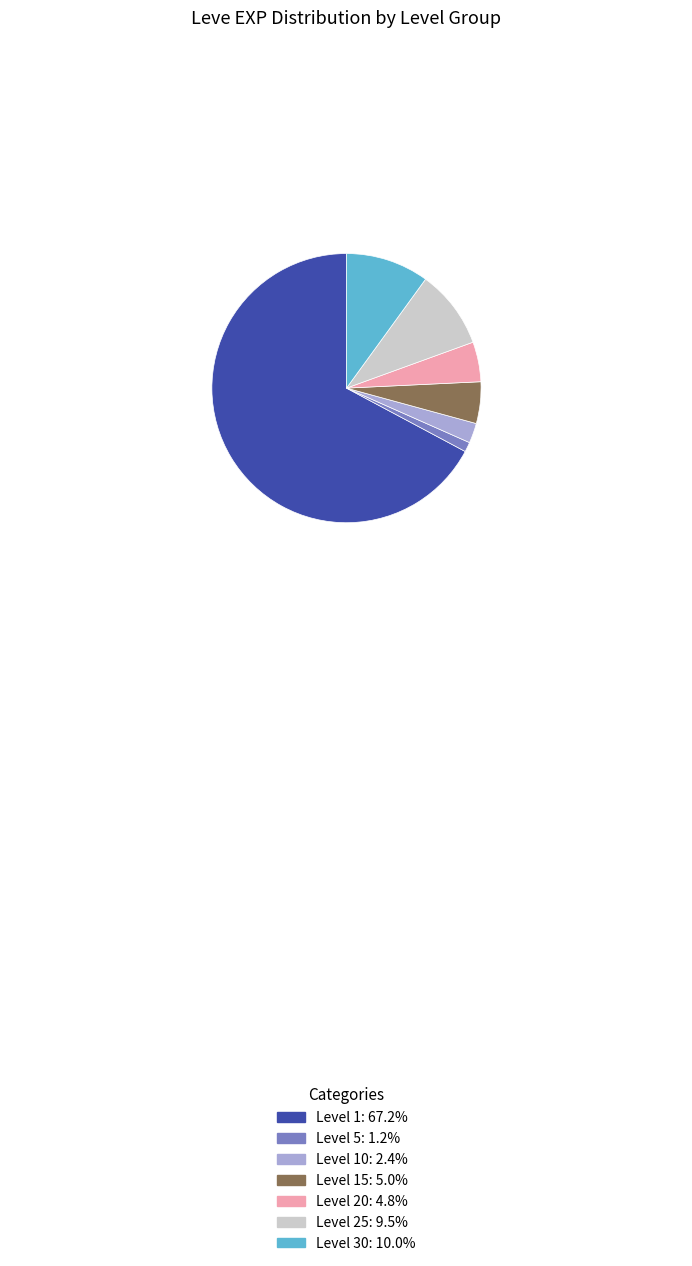

Is there a majority slice in this chart?

Yes